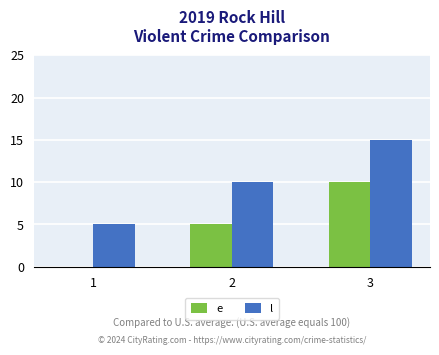

What is the sum of the l values at 2 and 1?

15